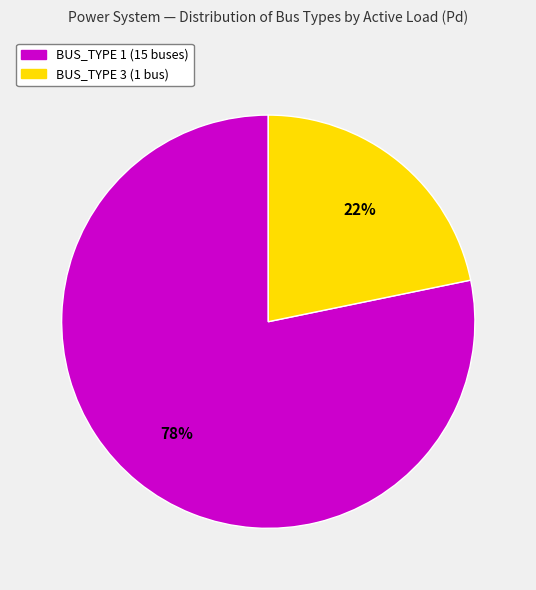

To the nearest percent, what is the average slice percentage?

50%